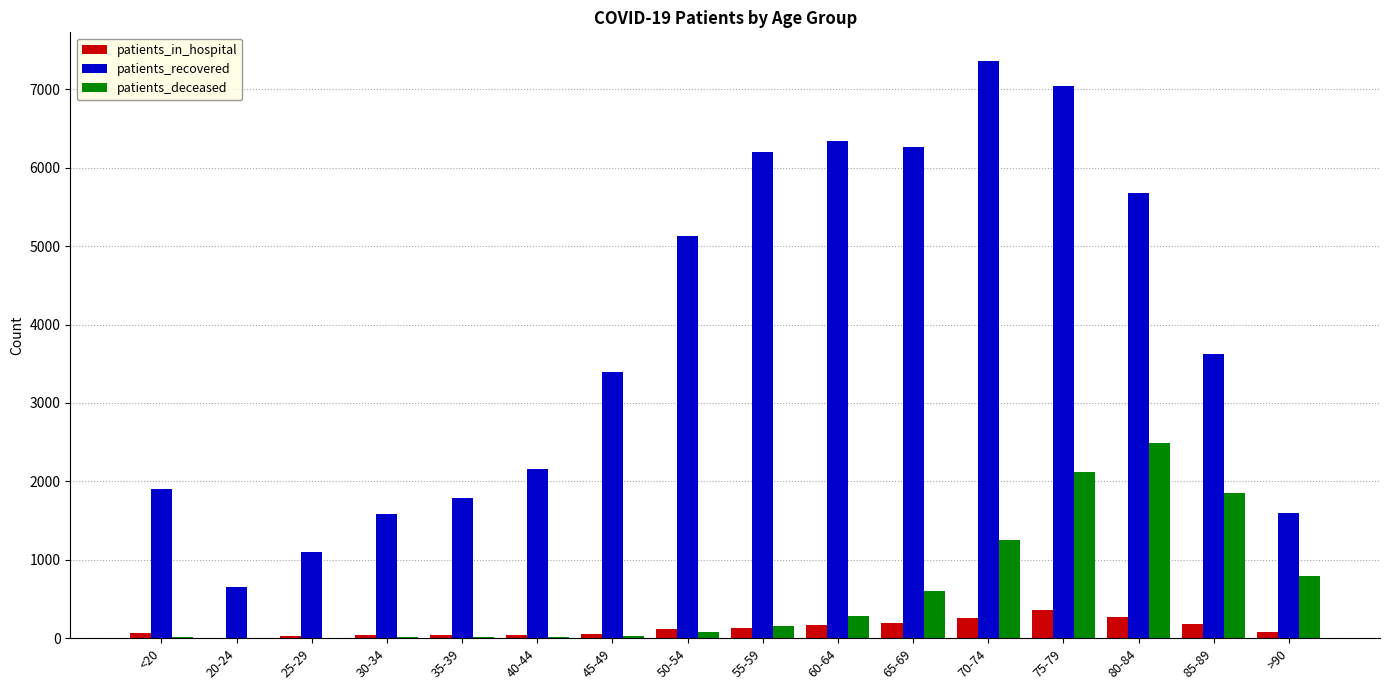

What is the sum of all patients_deceased values?

9706